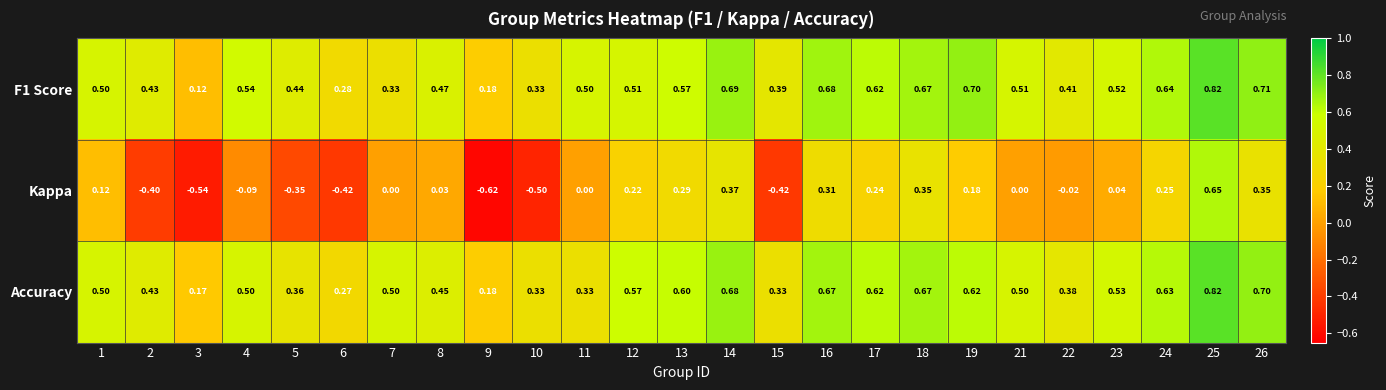

Which series has the largest total across all categories?

F1 Score